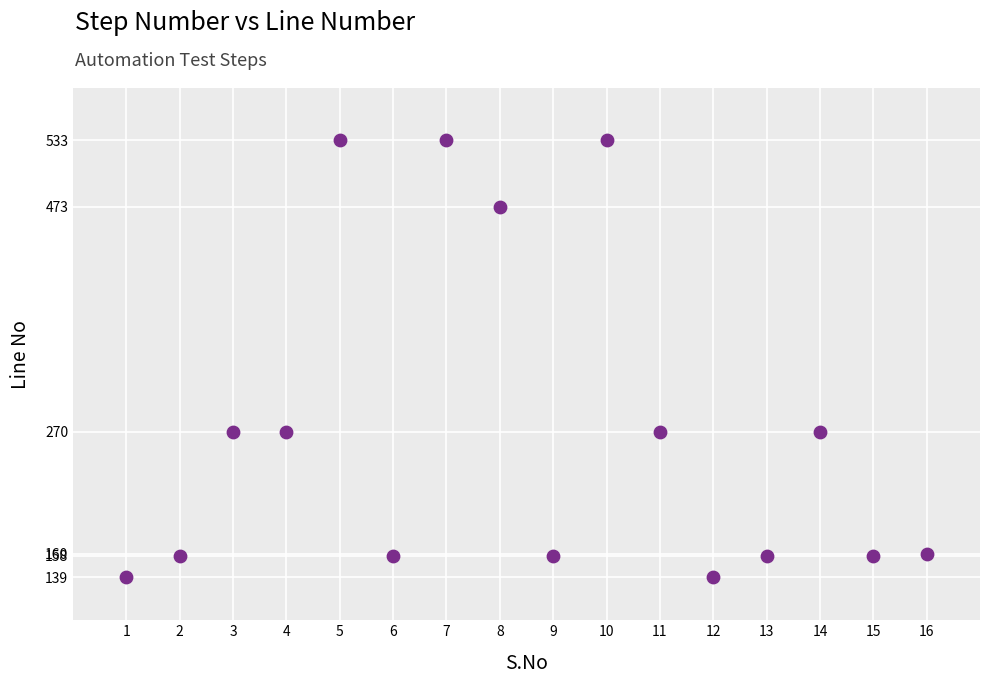

What is the range of Y values (max minus min)?

394